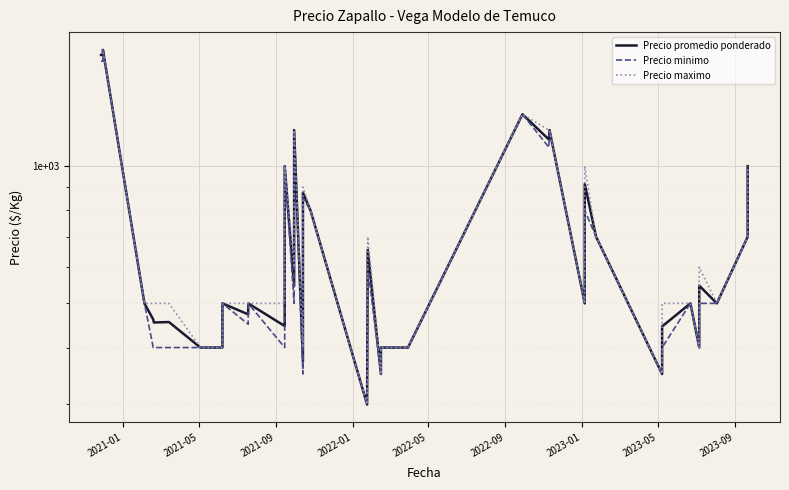

At how many categories does at least one series exceed 432?

31